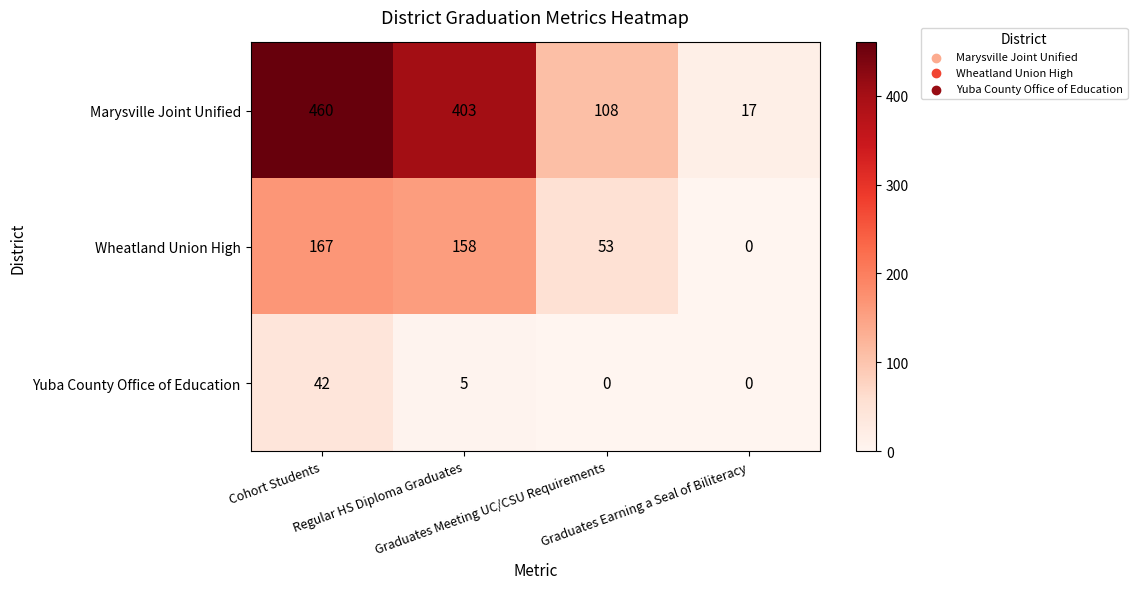

List the series in order of their peak value, lowest first.

Yuba County Office of Education, Wheatland Union High, Marysville Joint Unified